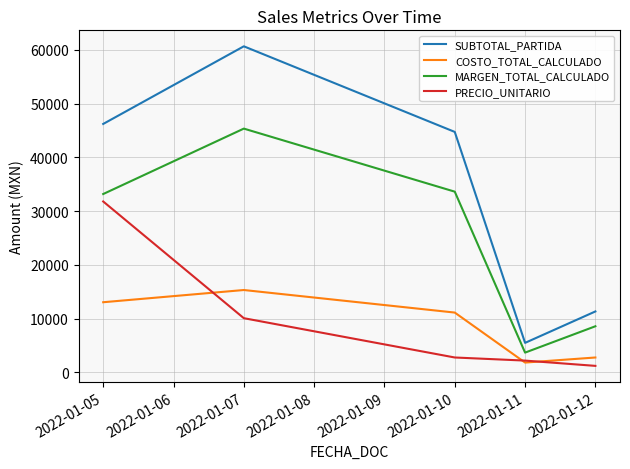

True or false: SUBTOTAL_PARTIDA and MARGEN_TOTAL_CALCULADO cross at least once.

False